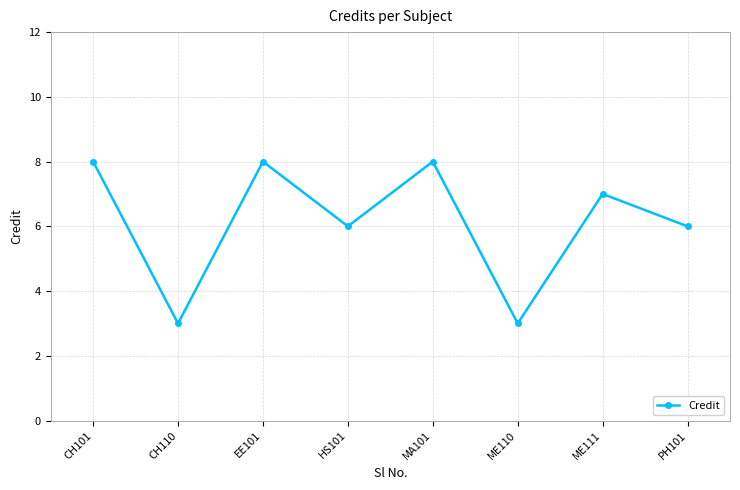

Which has a higher value, CH110 or MA101?

MA101